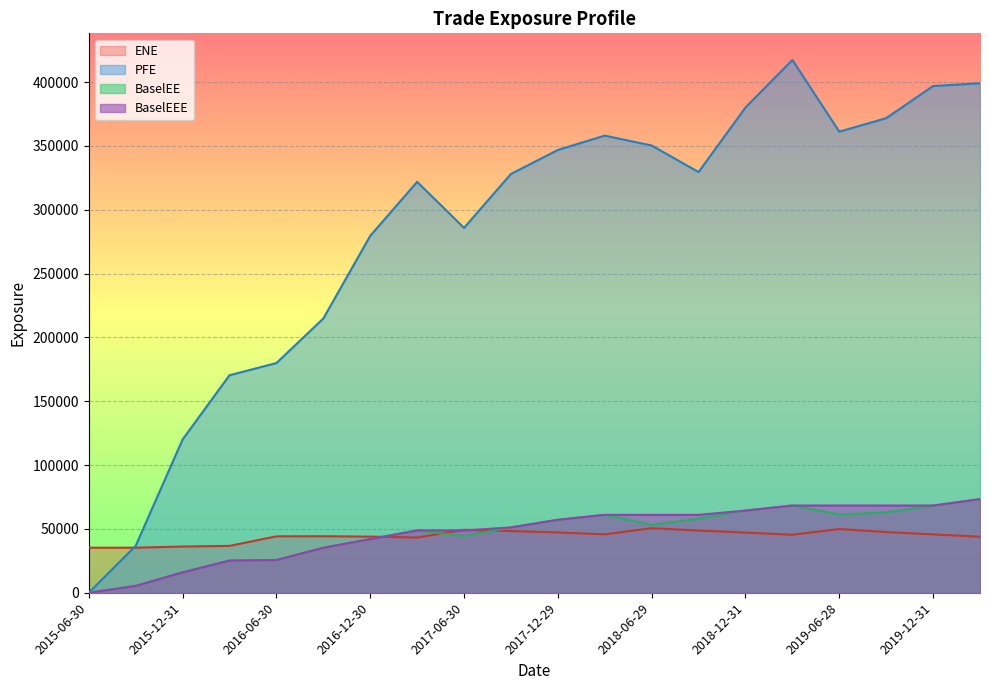

Rank the categories by PFE value from lowest to highest.

2015-06-30, 2015-09-30, 2015-12-31, 2016-03-31, 2016-06-30, 2016-09-30, 2016-12-30, 2017-06-30, 2017-03-31, 2017-09-29, 2018-09-28, 2017-12-29, 2018-06-29, 2018-03-29, 2019-06-28, 2019-09-30, 2018-12-31, 2019-12-31, 2020-03-31, 2019-03-29